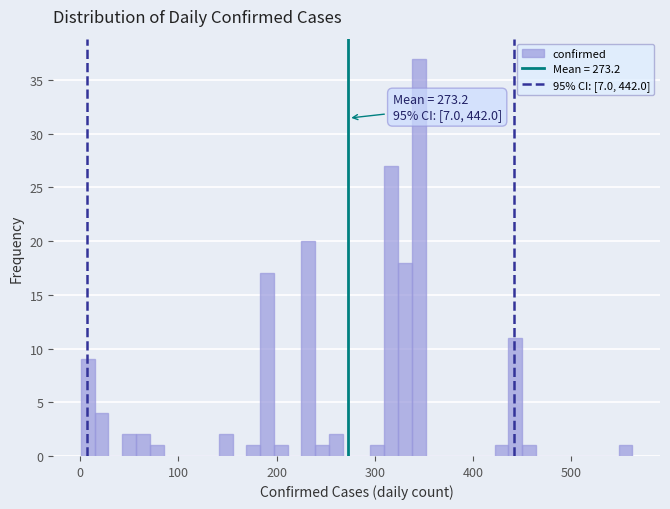

Around what value on the x-axis is the tallest bar? Give the approximate position of its centre, as read against the axis.

340